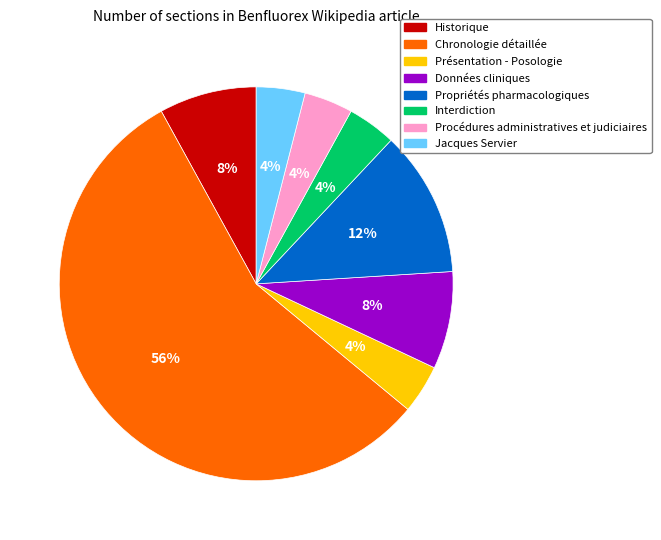

Is the sum of Données cliniques and Propriétés pharmacologiques greater than half?

No